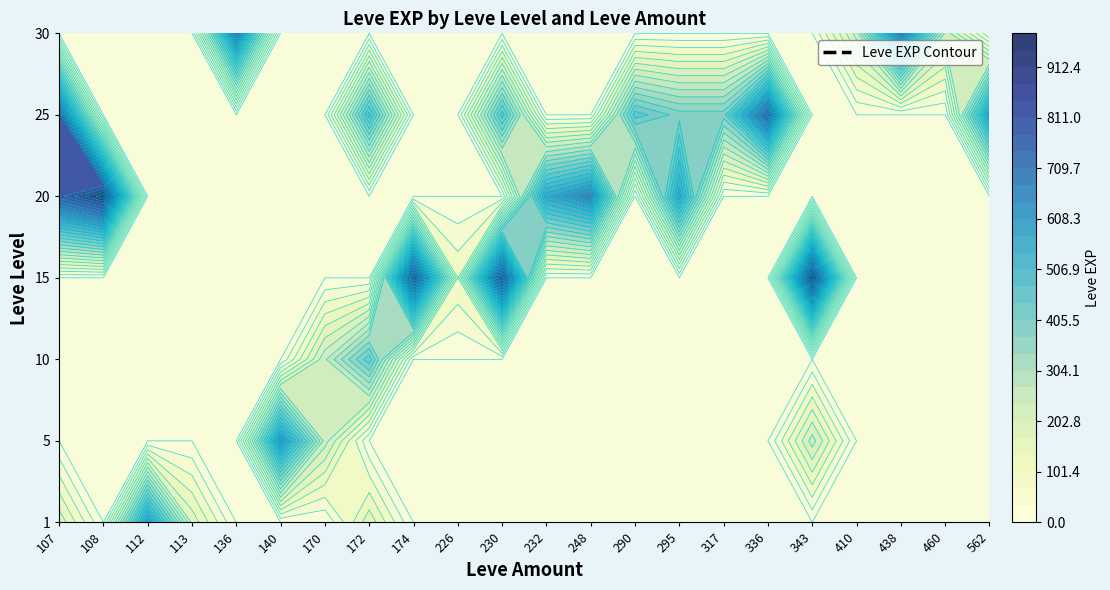

The 30 series shows 0 at 172. True or false?

True